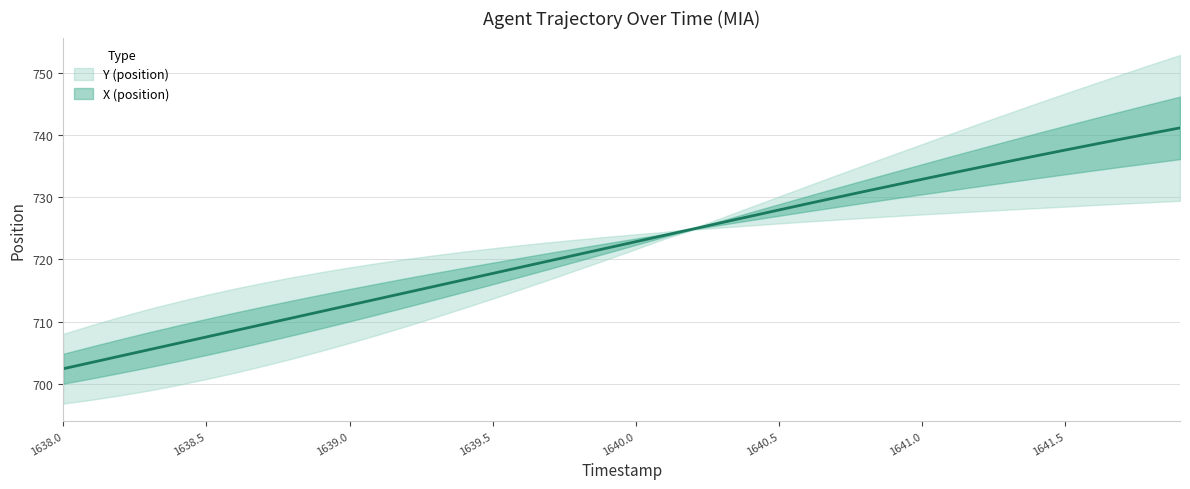

What is the label of the 8th point from the left?

1638.7